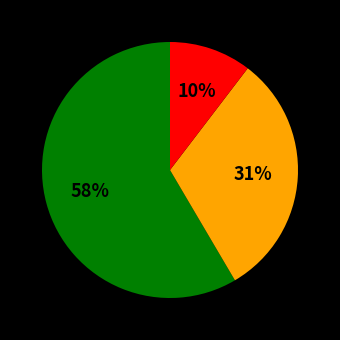

Is there a majority slice in this chart?

Yes